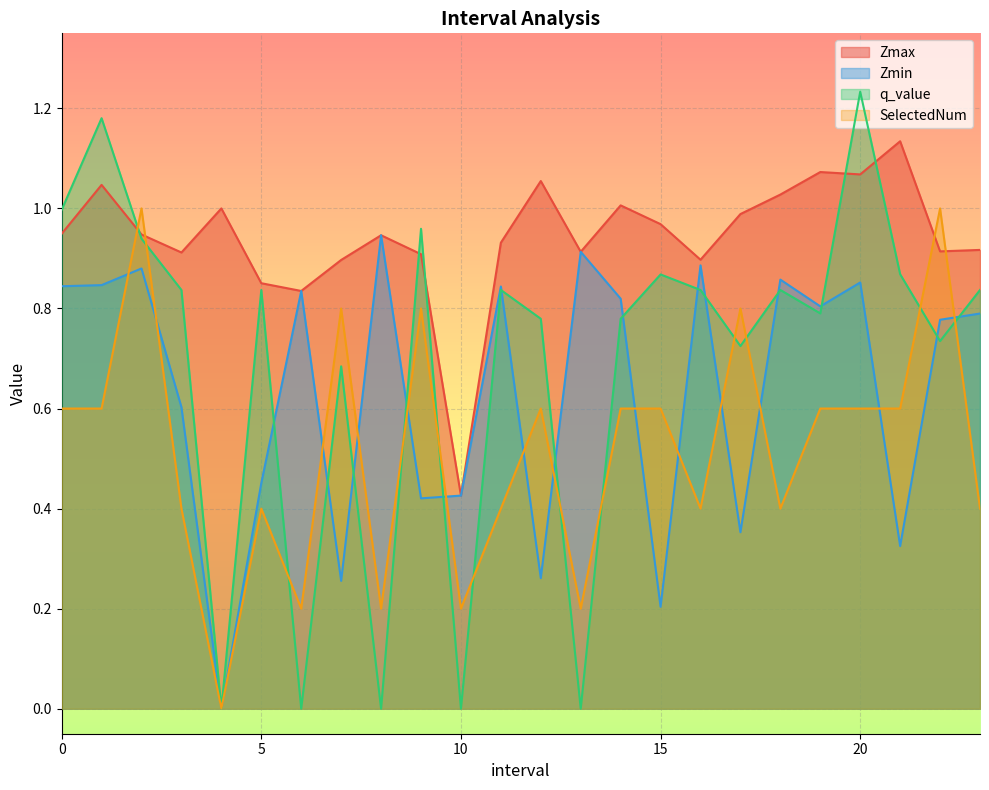

What is the maximum value for Zmin?

0.9